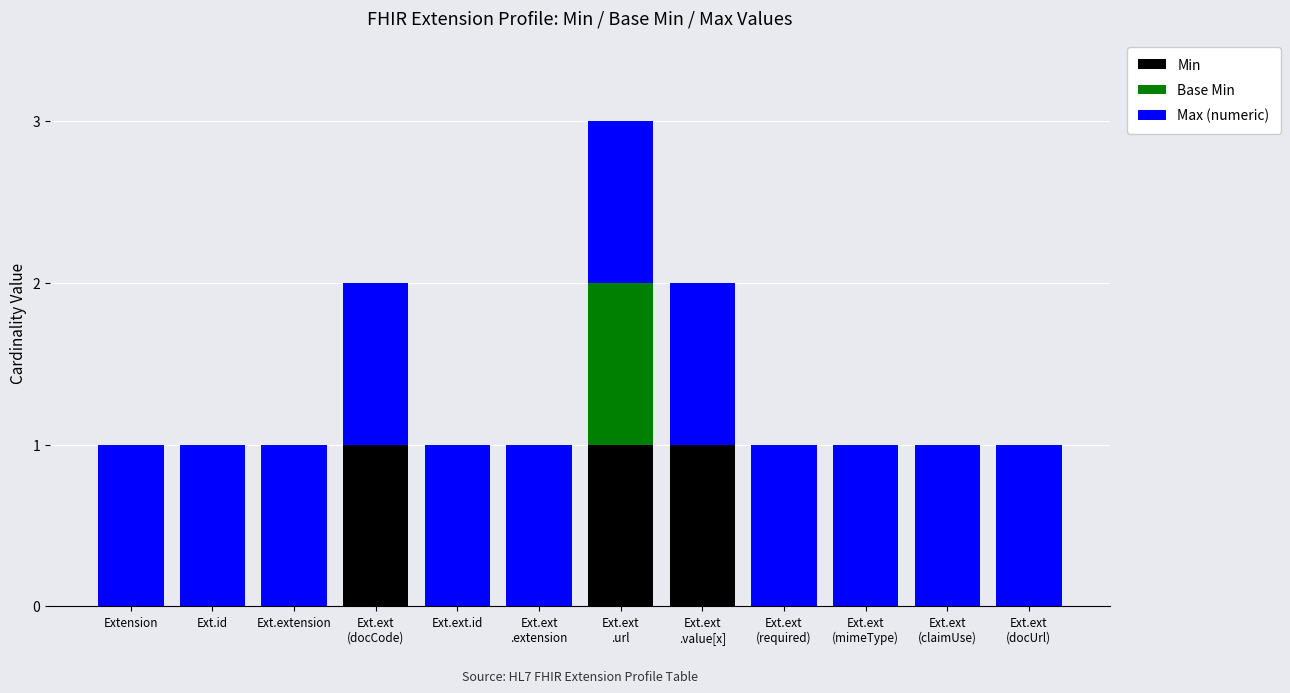

At which category is the sum across all series the highest?

Ext.ext
.url